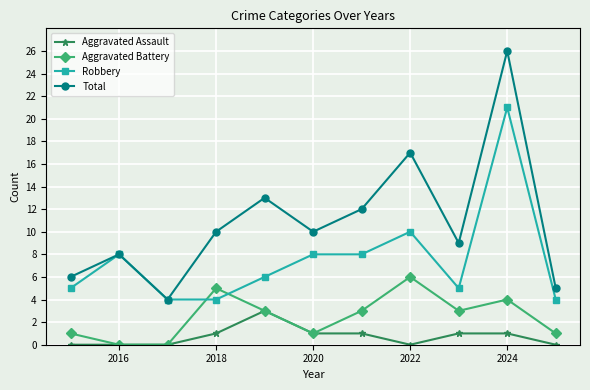

What is the difference between the maximum and minimum values in the Aggravated Assault series?

3